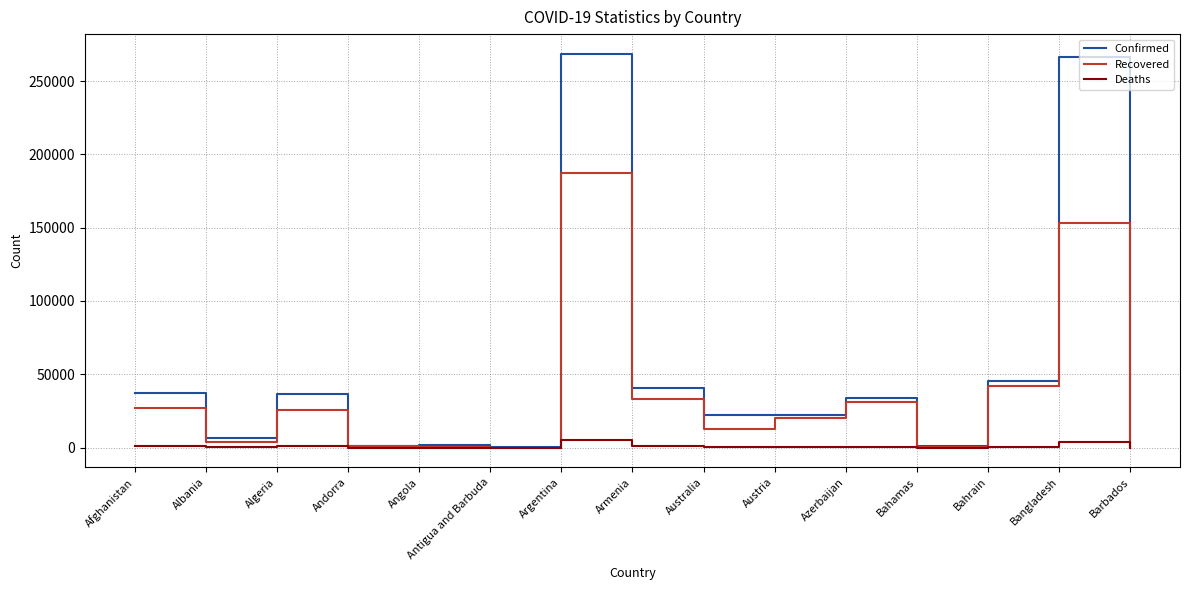

At how many categories does at least one series exceed 227714?

2